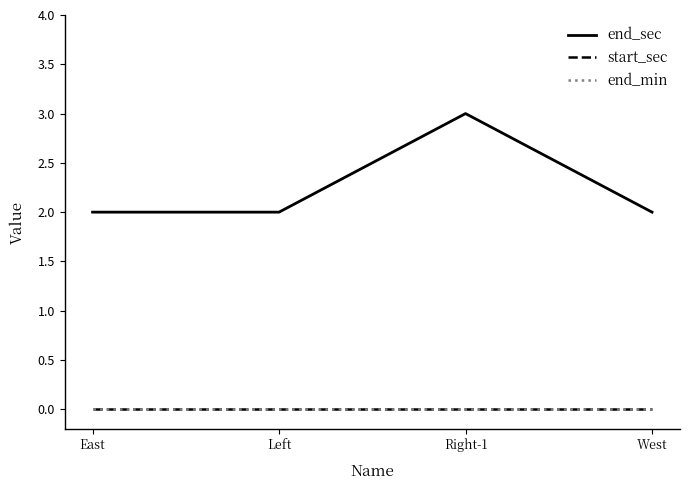

Which series has the largest range (max minus min)?

end_sec